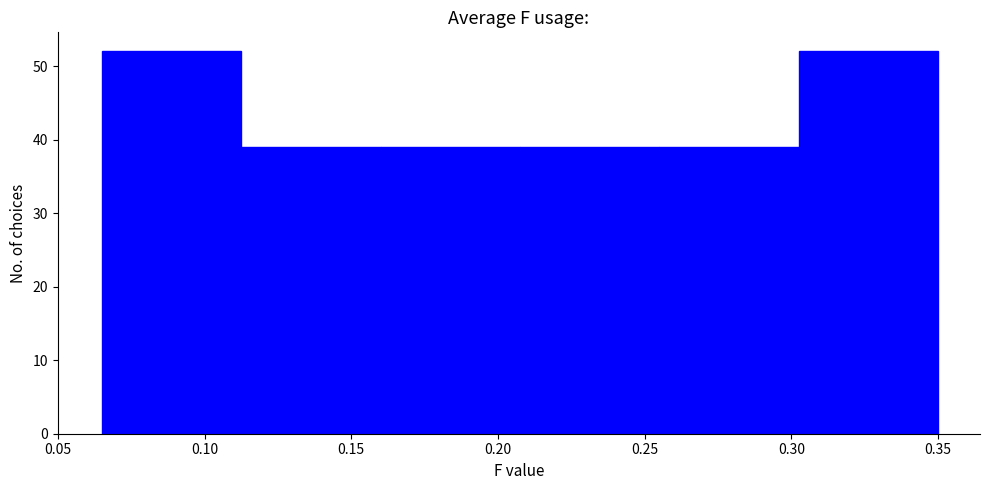

Reading left to right, list every bar in this chart as the range it spans on the x-axis followed by its height. Neither the bar edges nor the heights are printed on the chart, so give them approximately, as read against the axes.

0.065 to 0.115: 52
0.115 to 0.160: 39
0.160 to 0.210: 39
0.210 to 0.255: 39
0.255 to 0.305: 39
0.305 to 0.350: 52